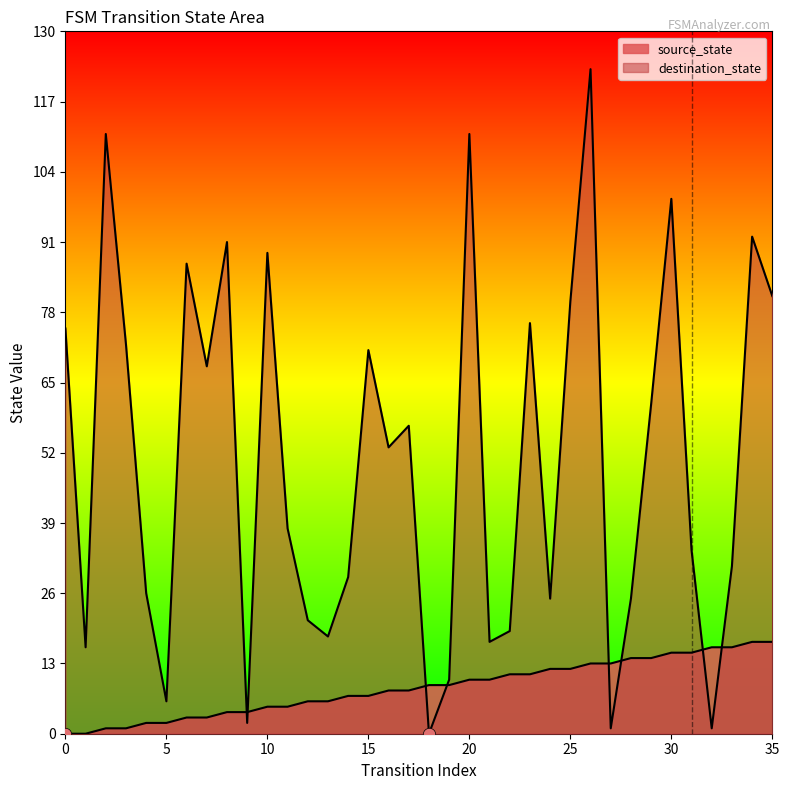

Which series reaches the maximum Y coordinate?

destination_state